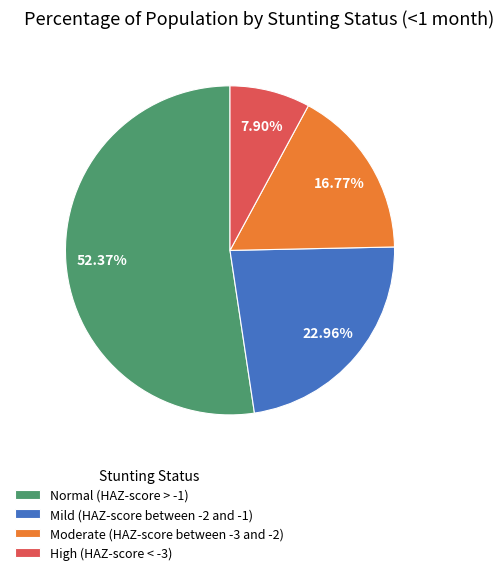

Combined, do Normal (HAZ-score > -1) and Moderate (HAZ-score between -3 and -2) account for over 50%?

Yes